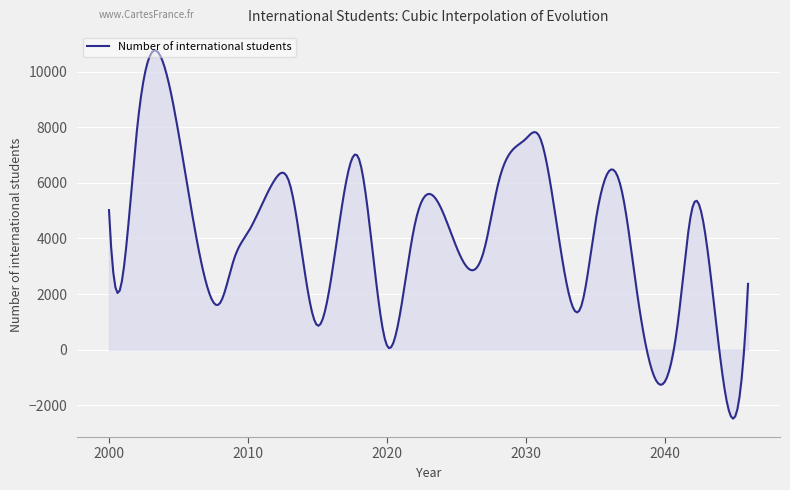

What is the smallest value displayed?

-2485.5